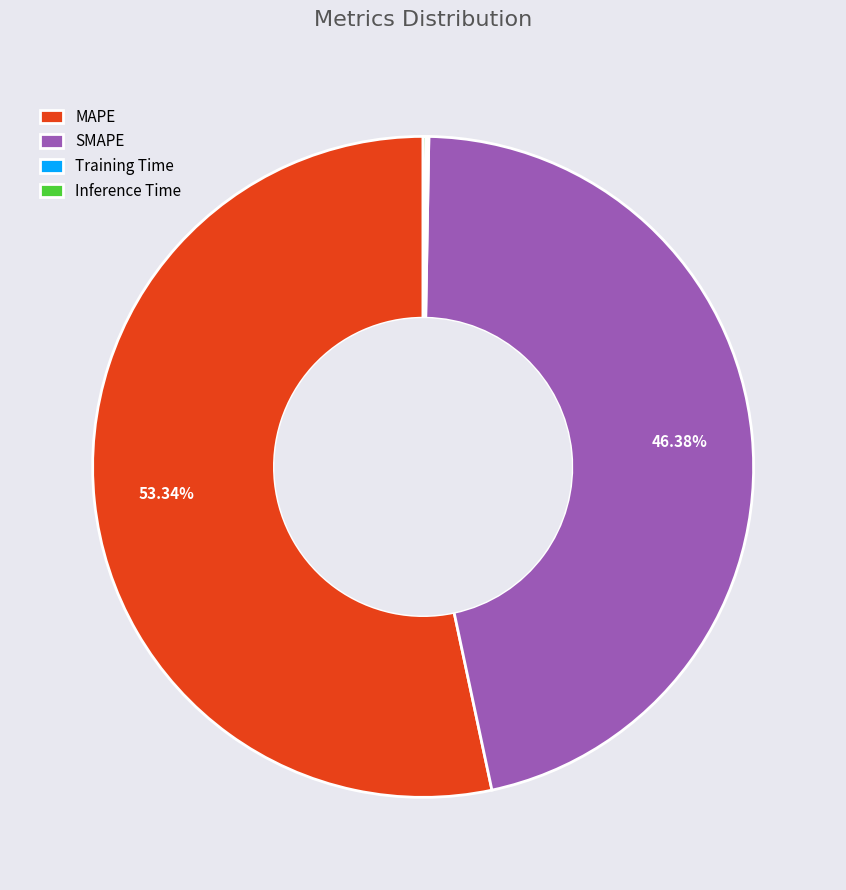

Do SMAPE and MAPE together represent more than half of the pie?

Yes